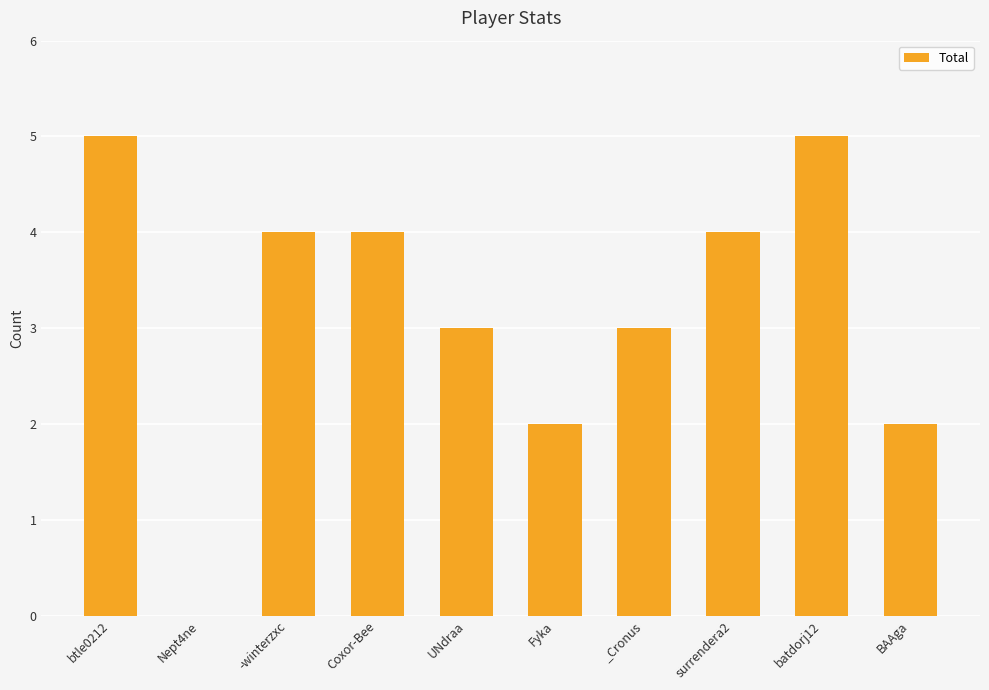

Which has a higher value, Fyka or UNdraa?

UNdraa